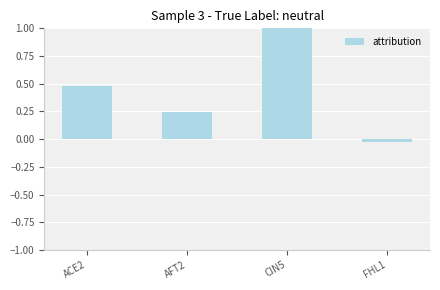

What is the difference between the second highest and minimum values?

0.5